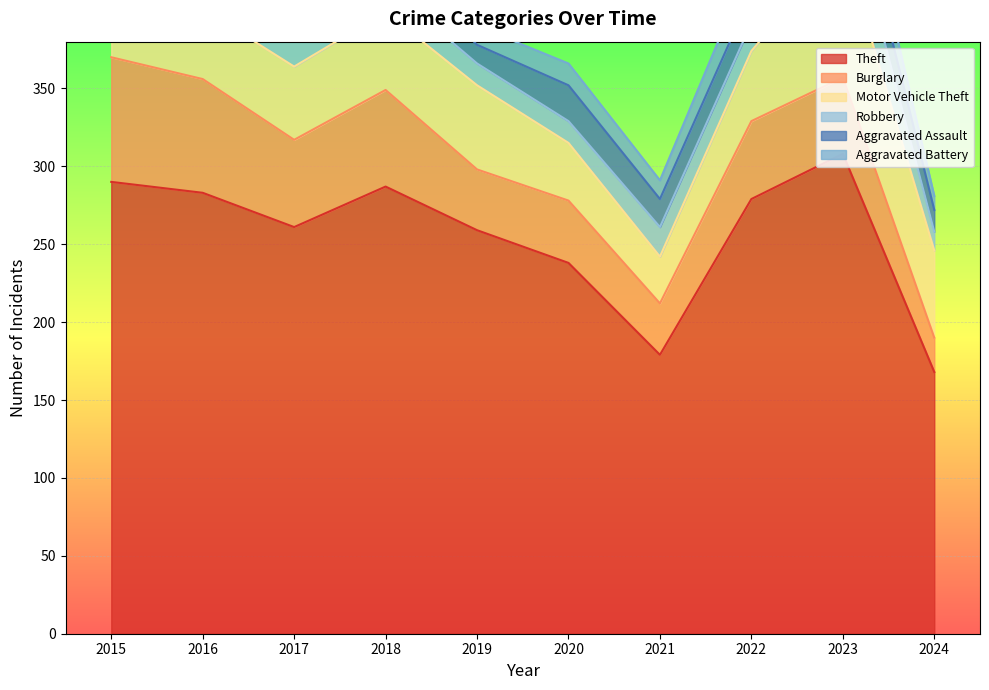

Where is the first local minimum for Aggravated Battery?

2016